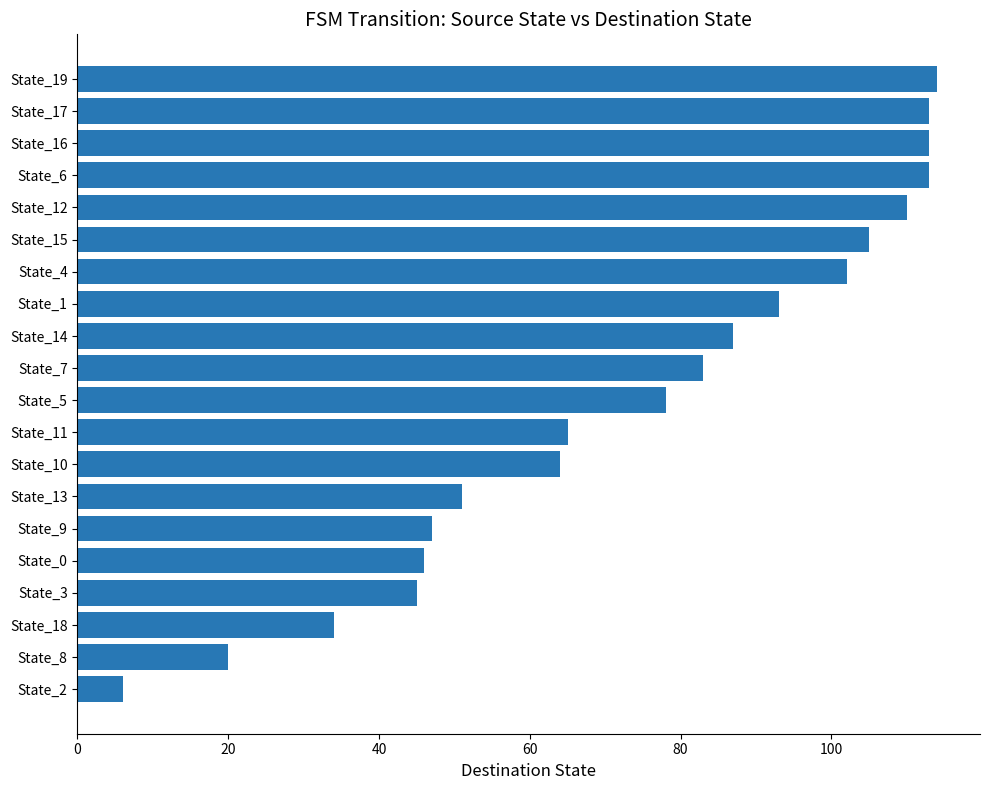

How many categories are shown in the chart?

20